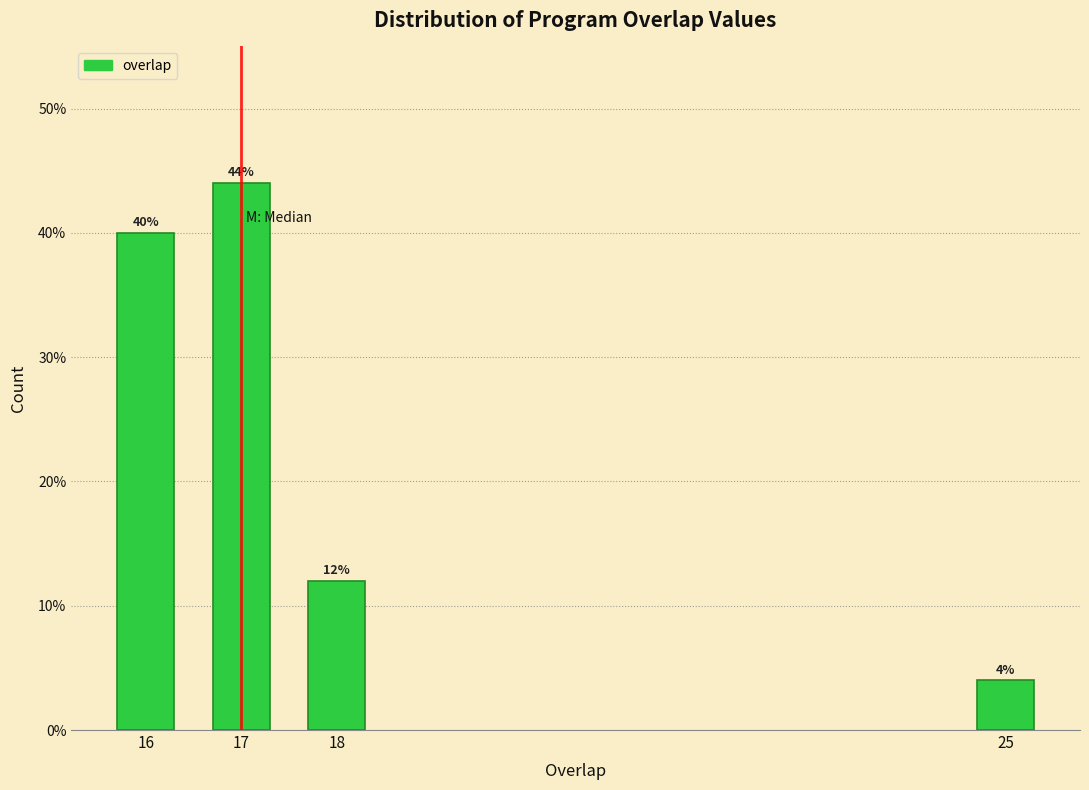

Reading right to left, transcribe all the data shown in this chart.

4	12	44	40